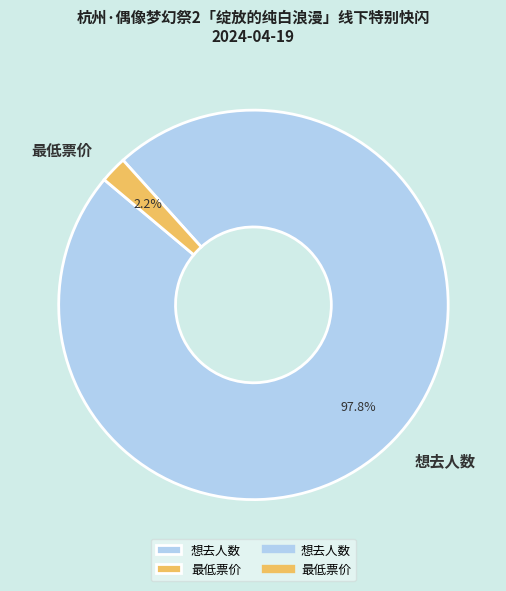

What portion of the pie excludes 最低票价?

97.8%